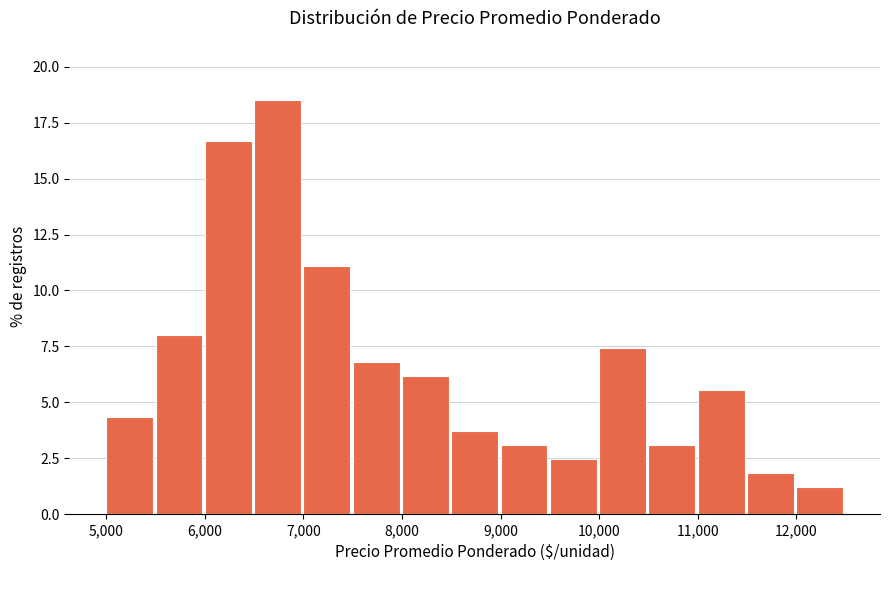

Reading left to right, list every bar in this chart as the range it spans on the x-axis followed by its height. The values are not printed on the chart, so give them approximately, as read against the axis.

5000 to 5500: 4.5
5500 to 6000: 8.0
6000 to 6500: 16.5
6500 to 7000: 18.5
7000 to 7500: 11.0
7500 to 8000: 7.0
8000 to 8500: 6.0
8500 to 9000: 3.5
9000 to 9500: 3.0
9500 to 10000: 2.5
10000 to 10500: 7.5
10500 to 11000: 3.0
11000 to 11500: 5.5
11500 to 12000: 2.0
12000 to 12500: 1.0